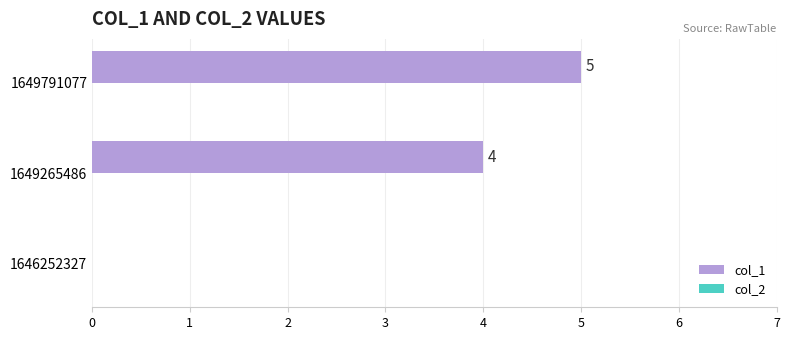

Which category has the highest value across all series?

1649791077